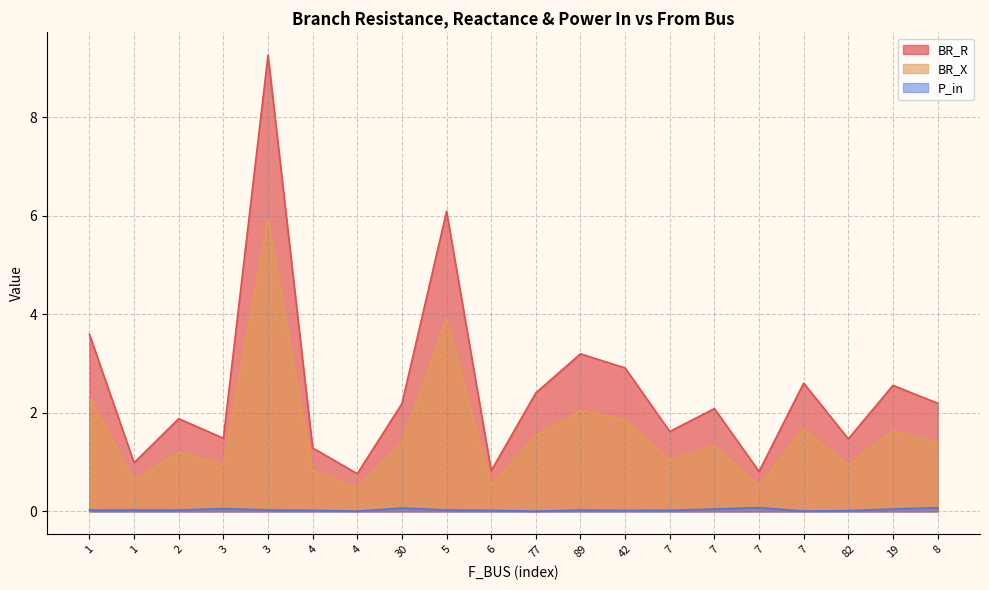

Between 19 and 6, which is larger?

19